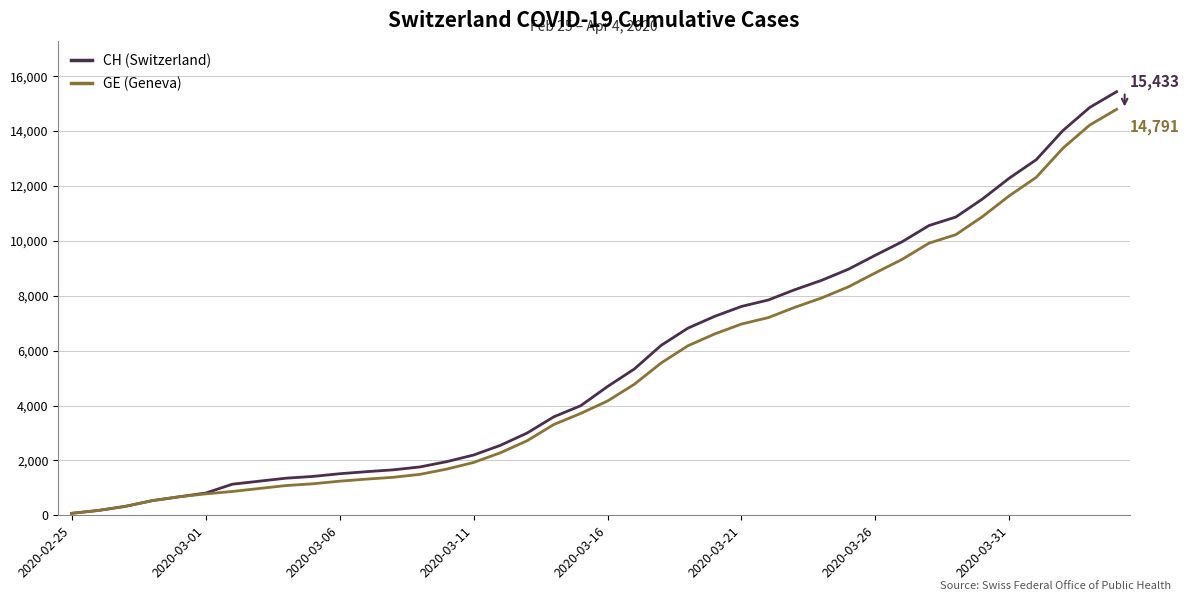

True or false: CH (Switzerland) has more than 0 interior local peaks.

False